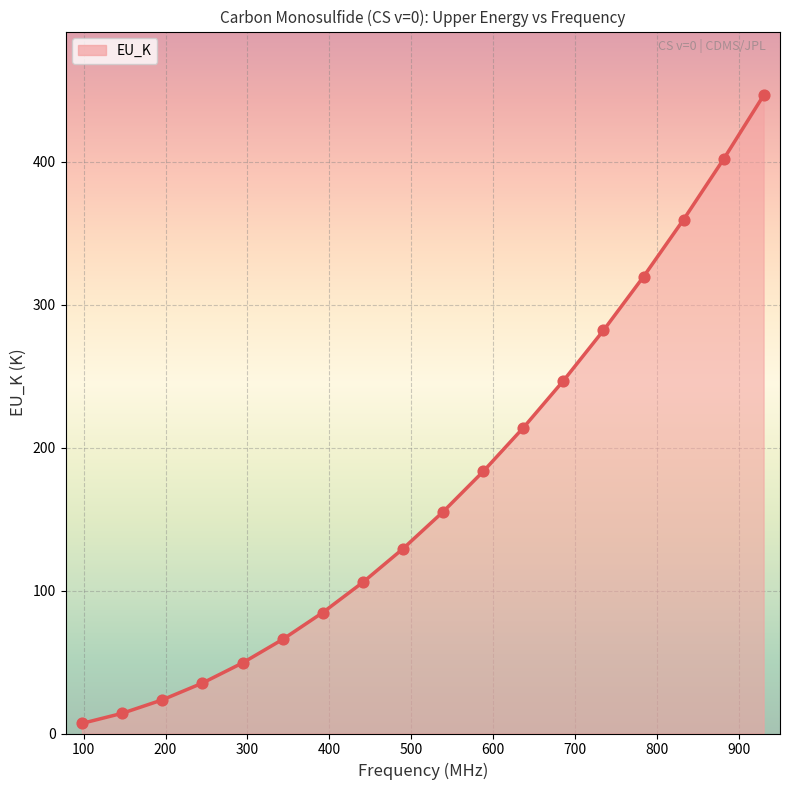

What is the greatest value displayed?

446.4